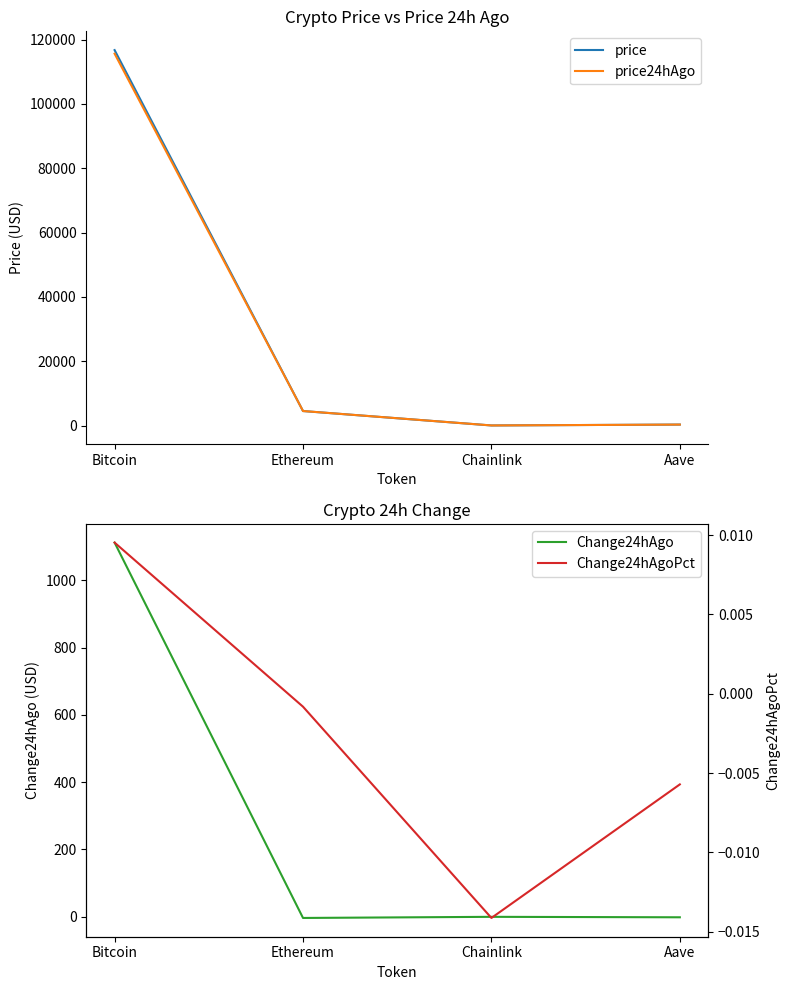

What is the average value of the price series?

30389.2